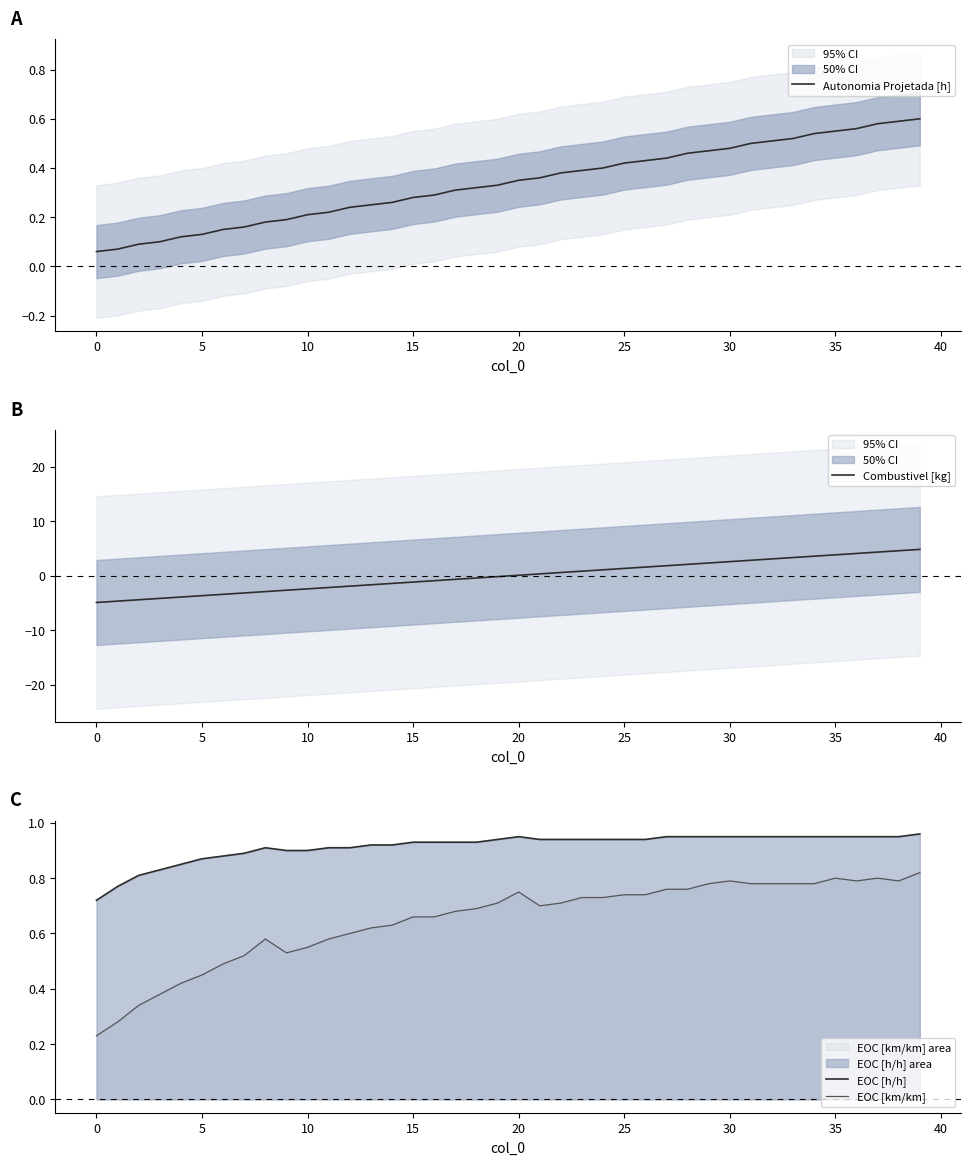

True or false: EOC [h/h] and Autonomia Projetada [h] cross at least once.

False